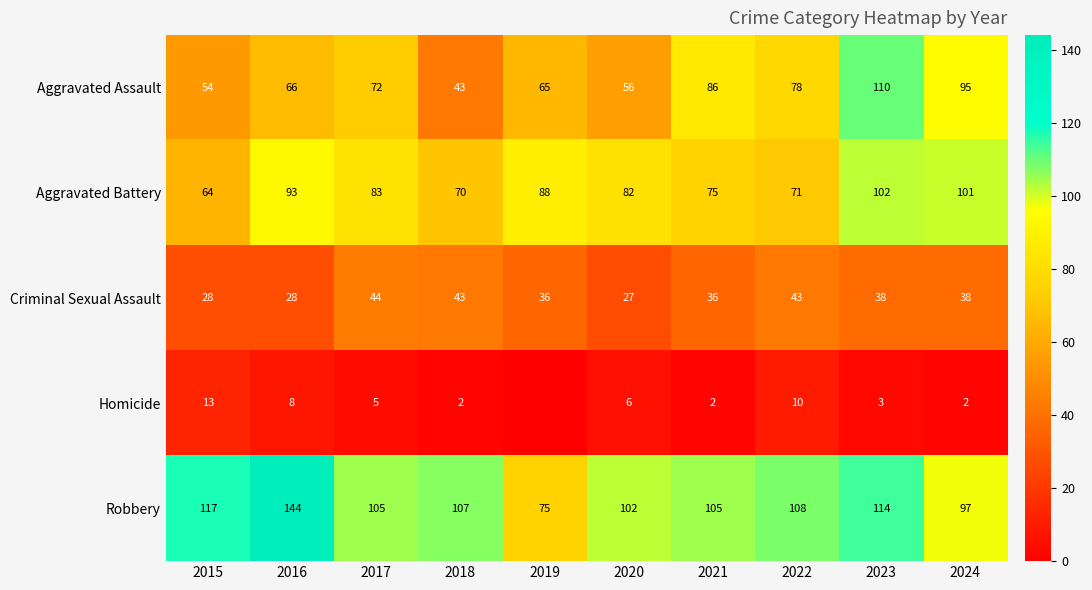

What is the spread (max minus min) of values at 2022?

98